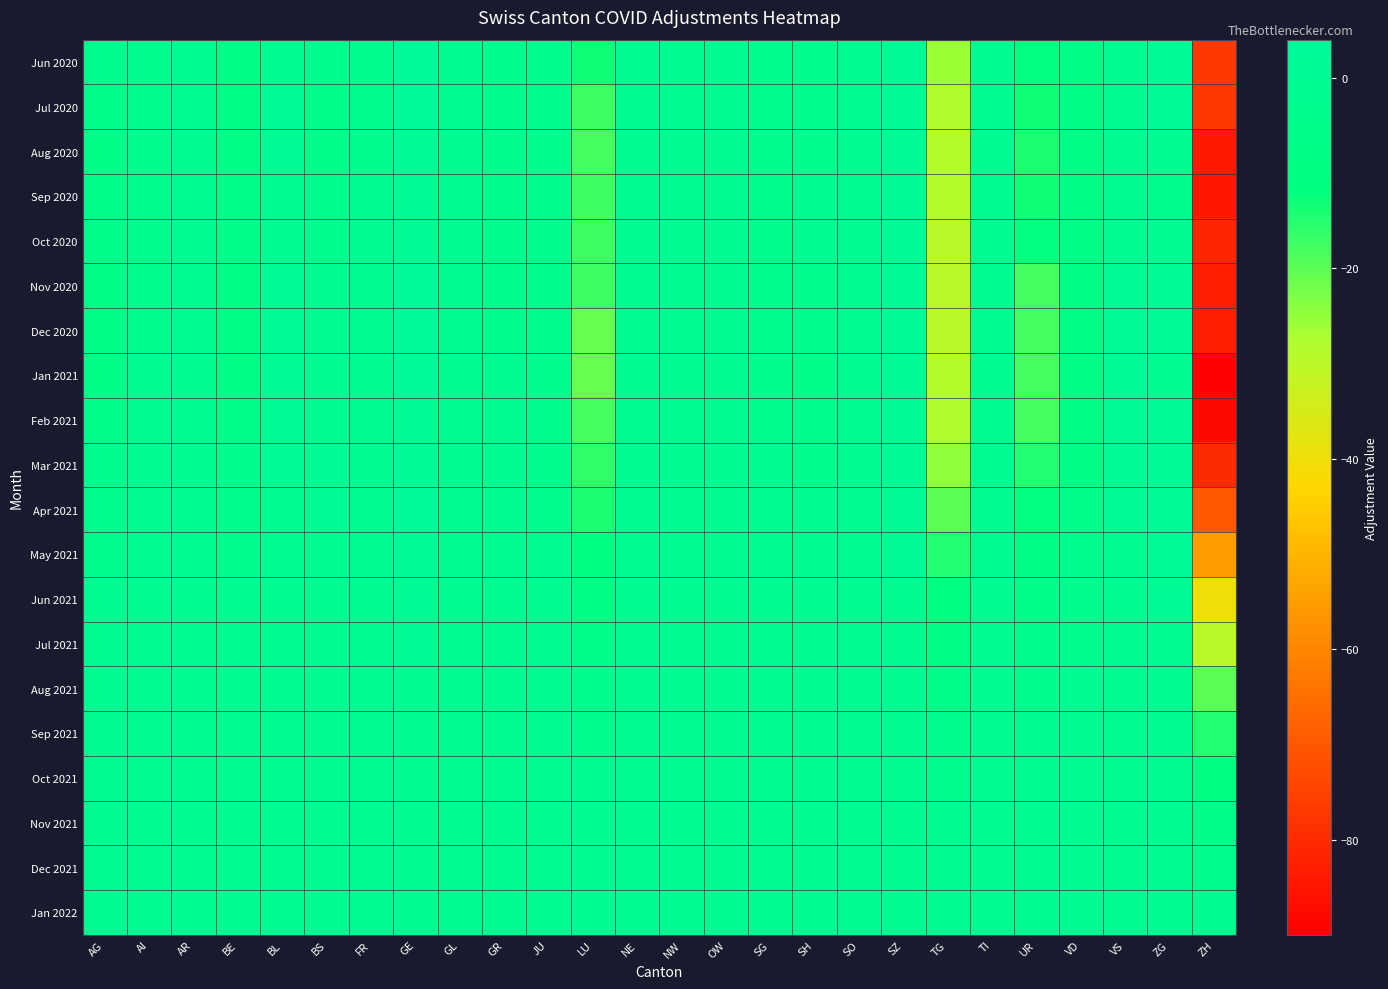

What is the difference between the highest and lowest values at ZH?

89